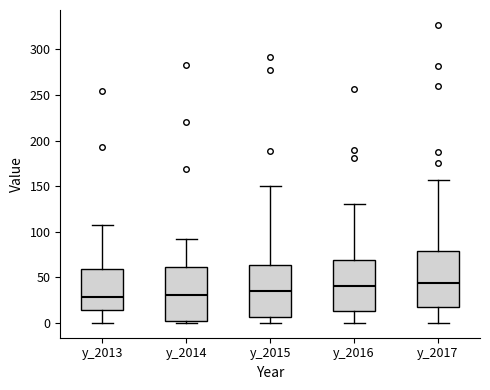

Reading left to right, transcribe this box plot: for each box, give where its median line is, the range the box spans, and where its two whiskers end, as read against the y-axis. The values are not printed on the chart, so give them approximately, as read against the axis.

y_2013: median 30, box 15 to 60, whiskers 0 to 105
y_2014: median 30, box 0 to 60, whiskers 0 (just below the box's lower edge) to 90
y_2015: median 35, box 5 to 65, whiskers 0 to 150
y_2016: median 40, box 15 to 70, whiskers 0 to 130
y_2017: median 45, box 20 to 80, whiskers 0 to 155